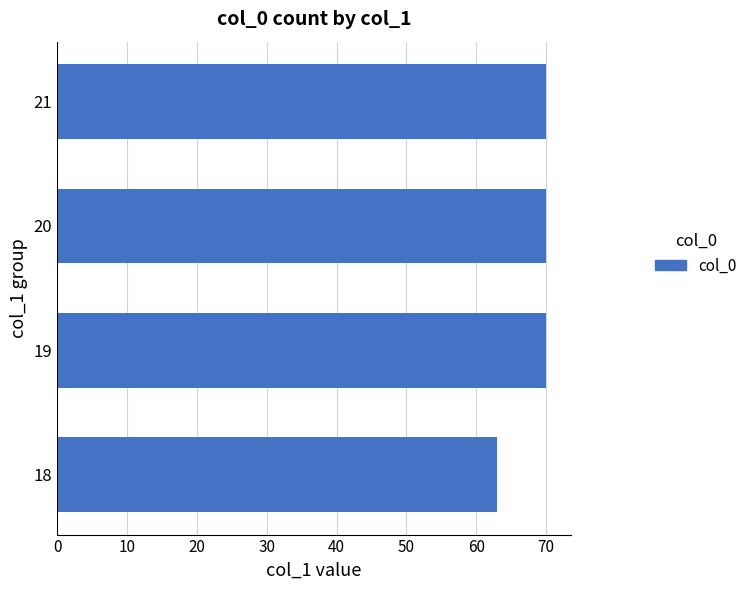

Reading top to bottom, list all the values displayed in this chart.

70	70	70	63